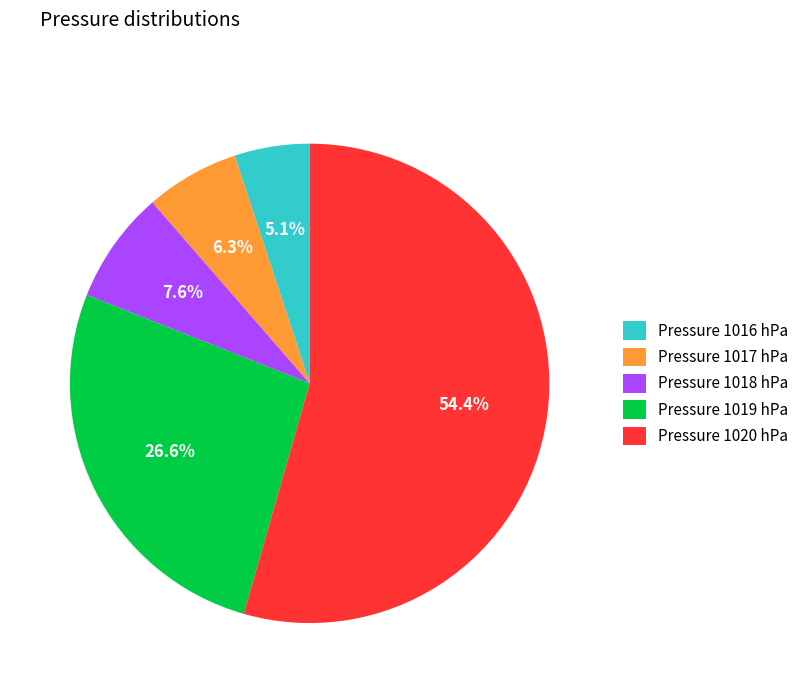

Do Pressure 1020 hPa and Pressure 1019 hPa together represent more than half of the pie?

Yes